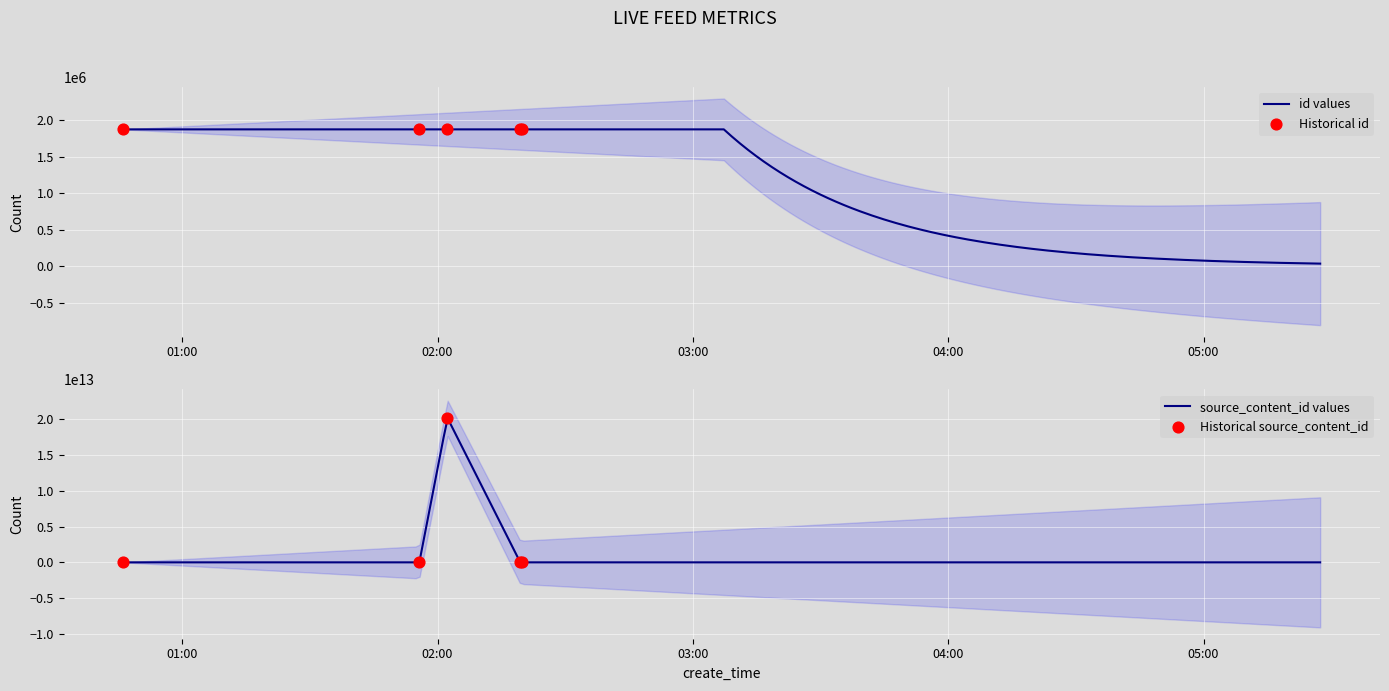

Which series reaches the minimum Y coordinate?

source_content_id